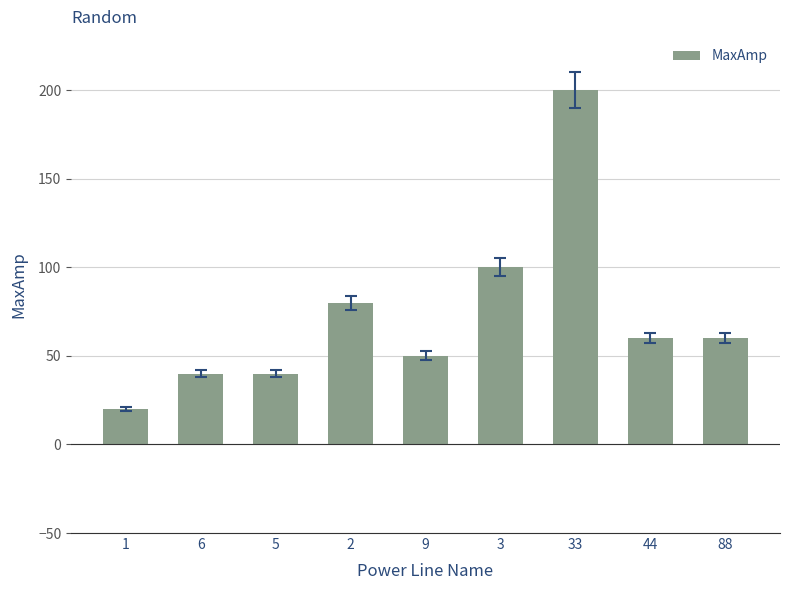

How many categories are shown in the chart?

9